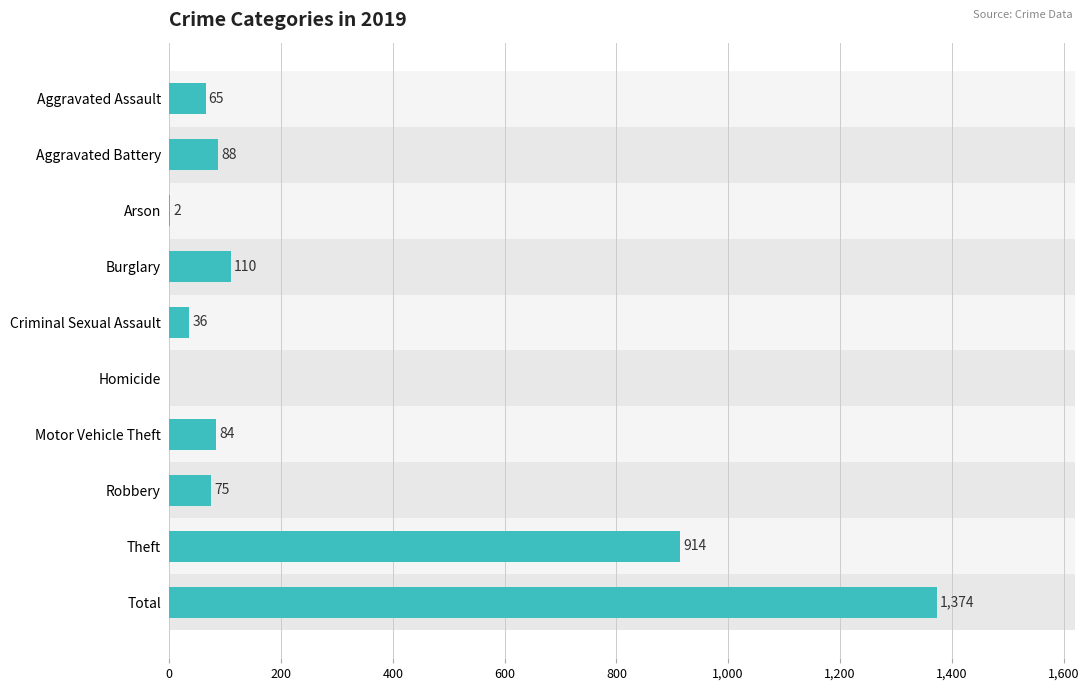

What is the sum of the values at Homicide and Robbery?

75